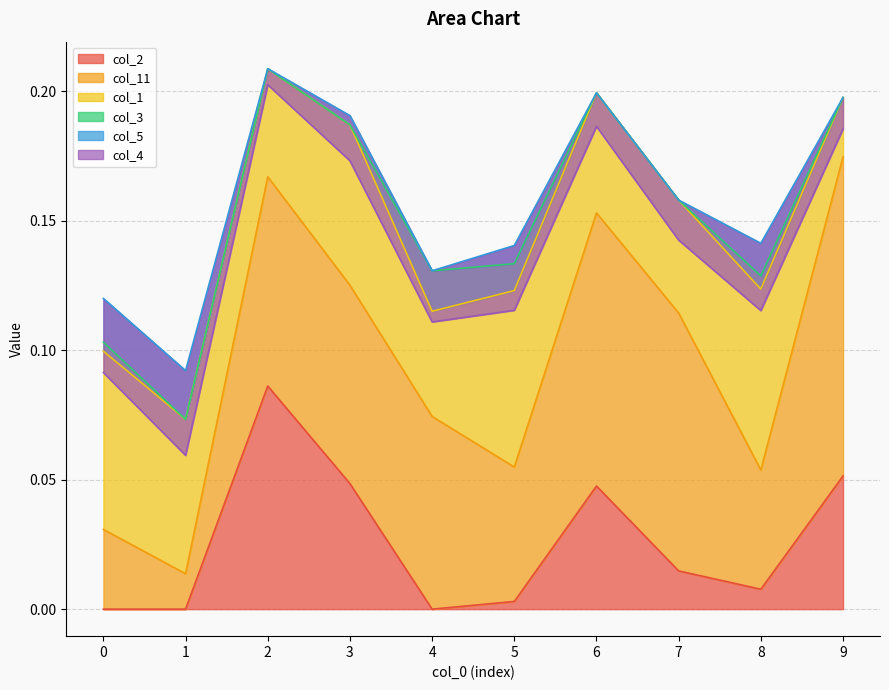

True or false: col_4 and col_1 intersect in this chart.

False